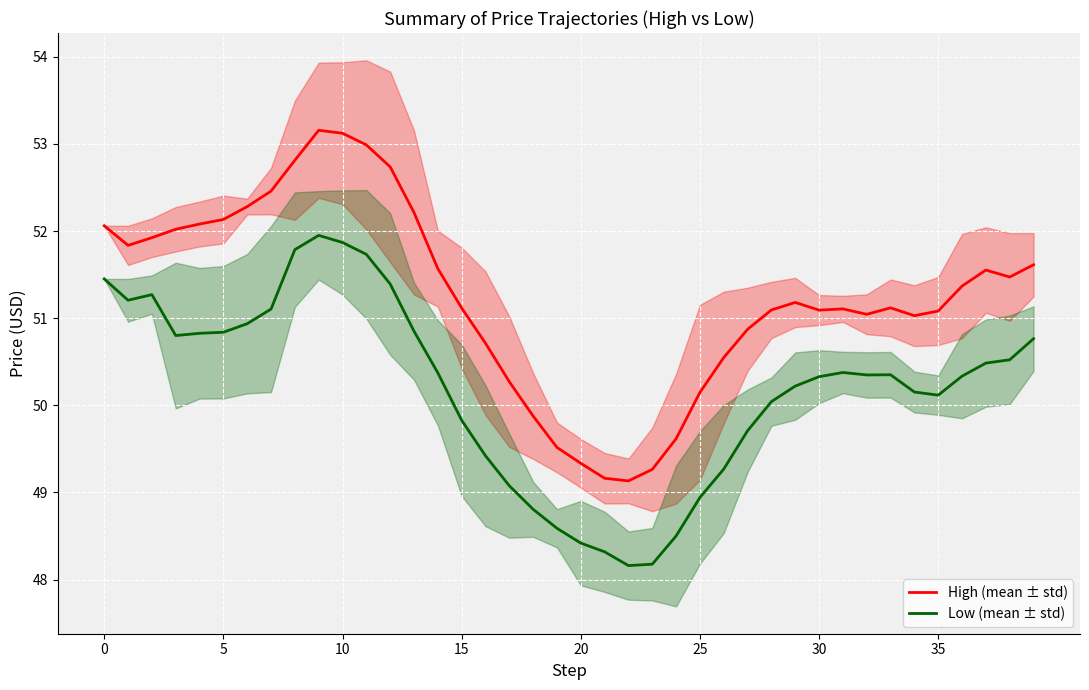

In Low (mean ± std), how many points are lower than both neighbors (excluding endpoints)?

5